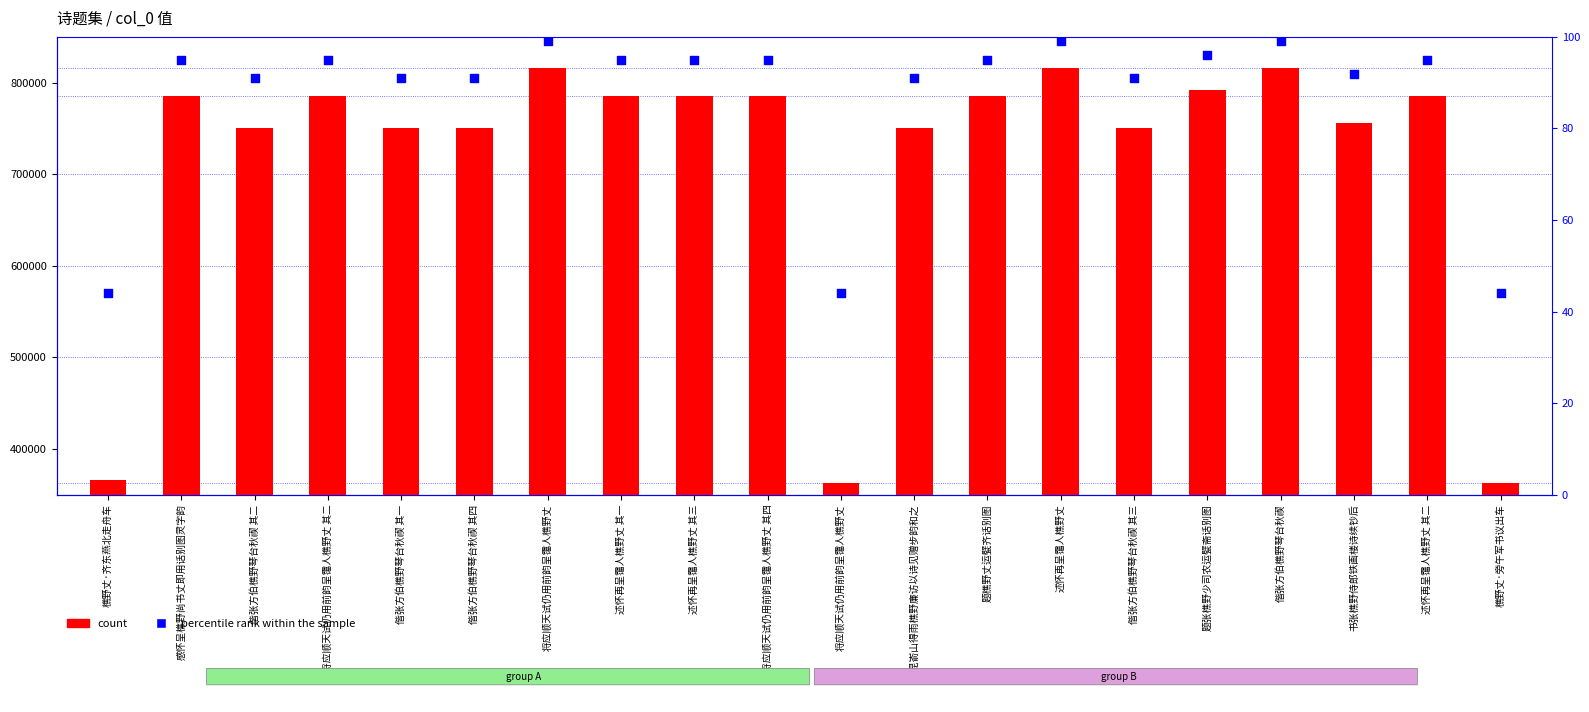

Which series has the largest total across all categories?

count